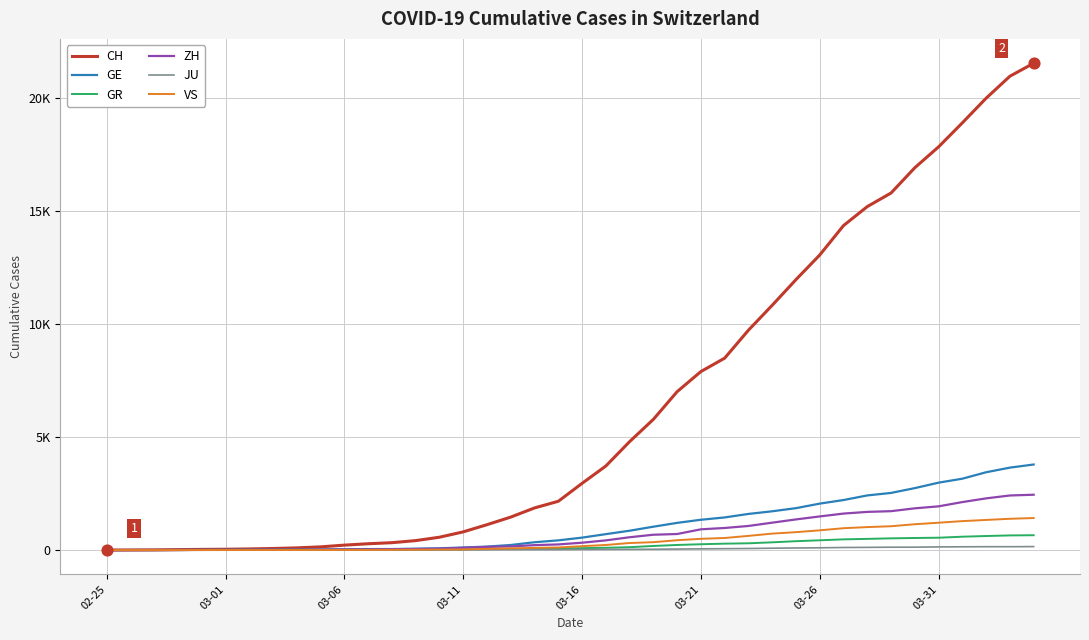

At how many categories does at least one series exceed 21009?

1